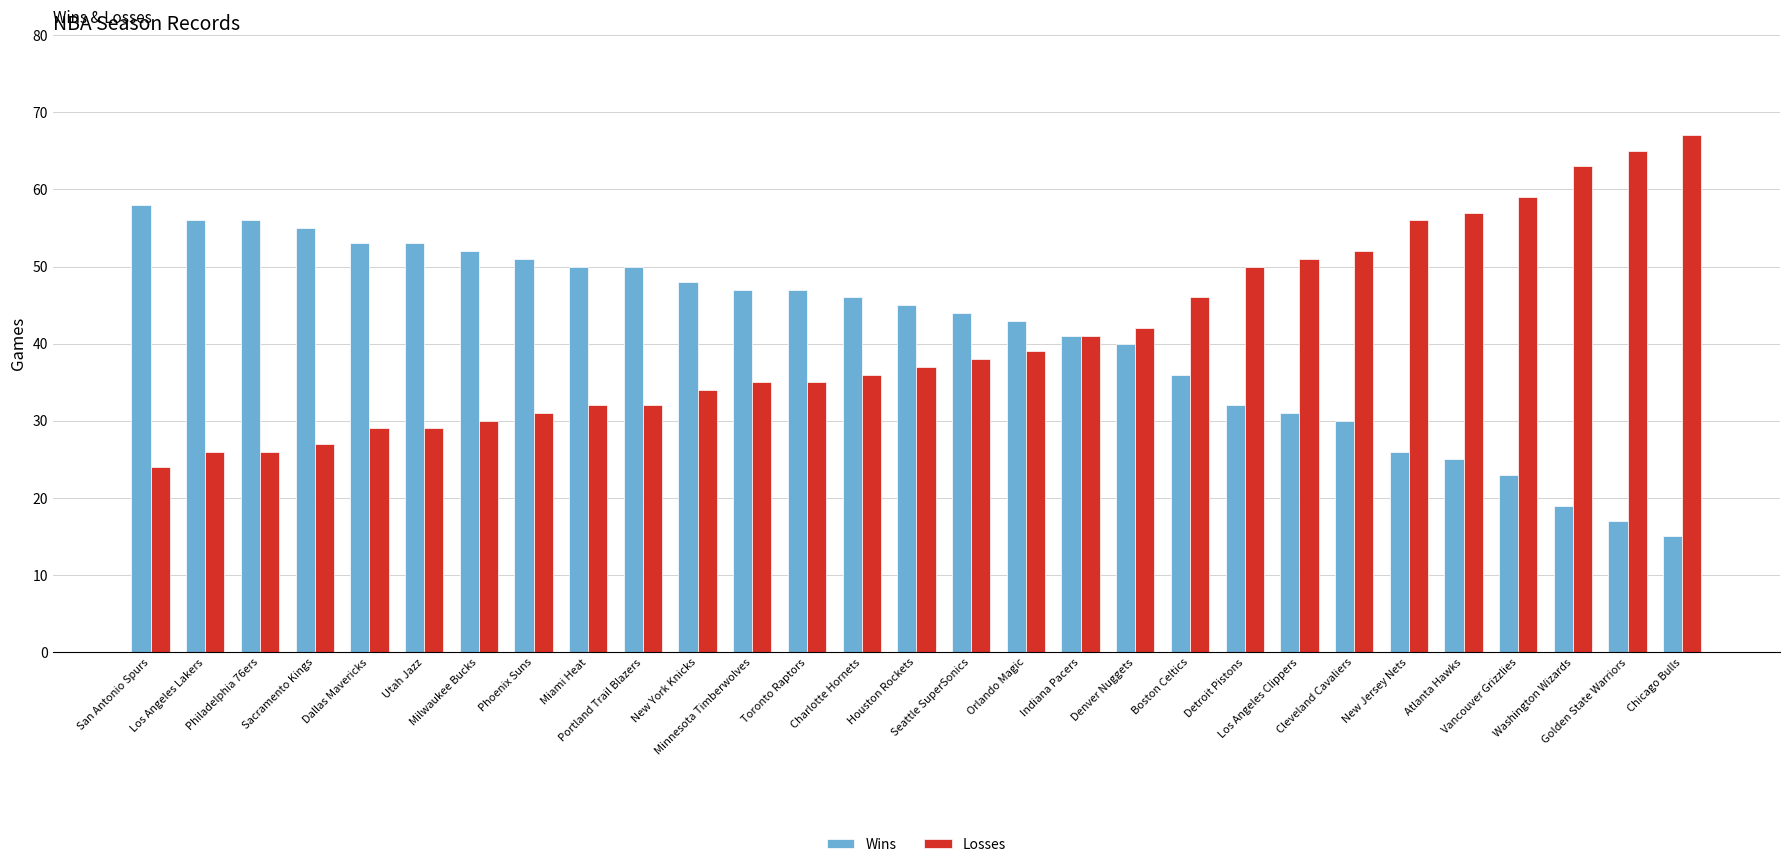

What is the difference between the Wins values at Vancouver Grizzlies and New Jersey Nets?

3